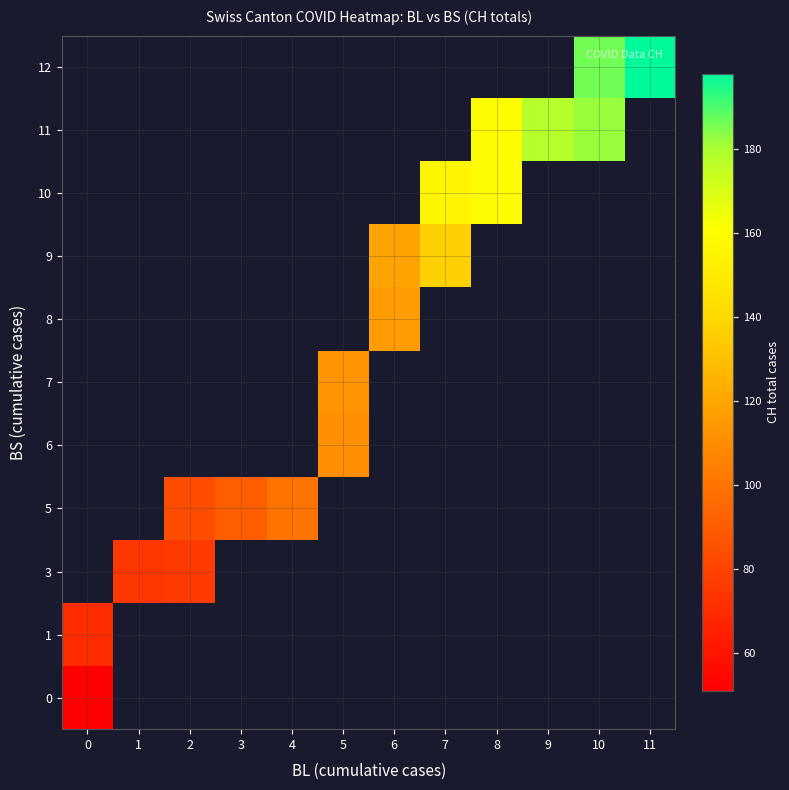

Which label corresponds to the largest value in the chart?

11